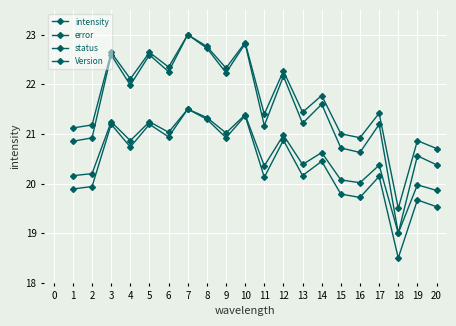

Reading left to right, what are all the values shown in this chart?

intensity: 20.9	20.9	22.6	22.0	22.6	22.3	23.0	22.7	22.2	22.8	21.2	22.2	21.2	21.6	20.7	20.6	21.2	19.0	20.6	20.4
error: 19.9	19.9	21.2	20.7	21.2	20.9	21.5	21.3	20.9	21.4	20.1	20.9	20.2	20.4	19.8	19.7	20.1	18.5	19.7	19.5
status: 21.1	21.2	22.6	22.1	22.6	22.3	23.0	22.8	22.3	22.8	21.4	22.3	21.4	21.8	21.0	20.9	21.4	19.5	20.9	20.7
Version: 20.2	20.2	21.2	20.9	21.2	21.0	21.5	21.3	21.0	21.4	20.4	21.0	20.4	20.6	20.1	20.0	20.4	19.0	20.0	19.9